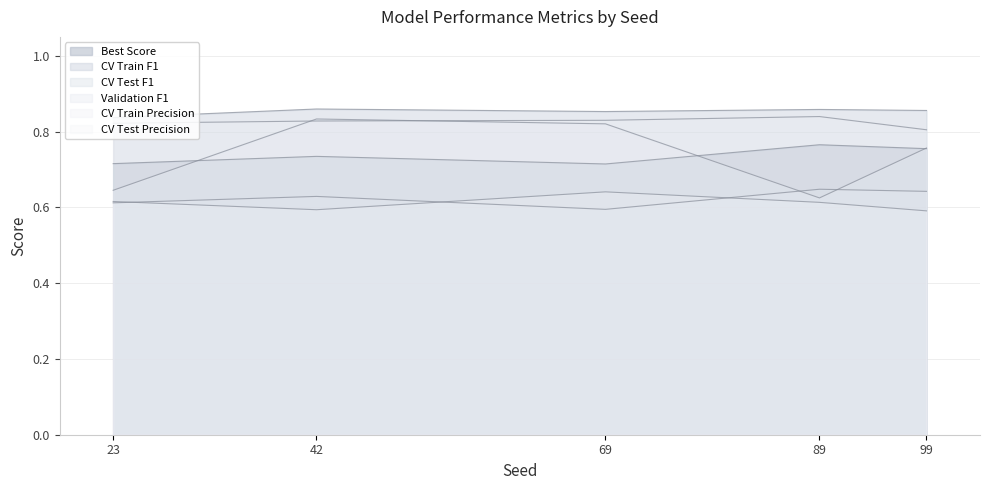

Which has a higher value, 99 or 42?

99